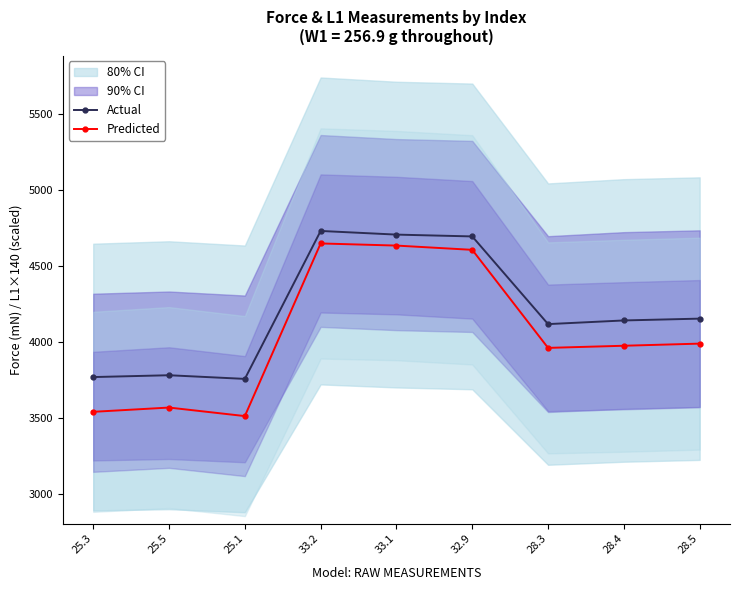

List the series in order of their peak value, highest first.

Actual, Predicted